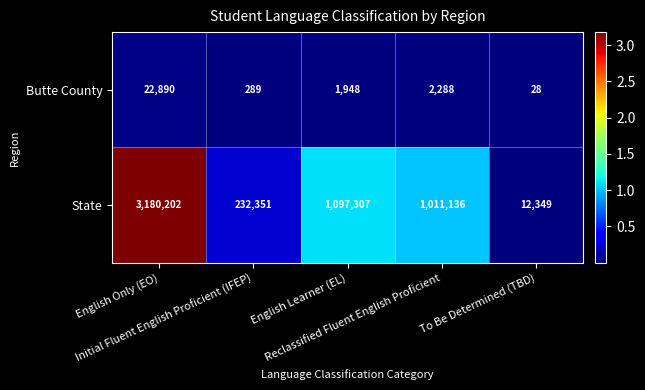

What is the difference between the maximum and minimum values in the Butte County series?

22862